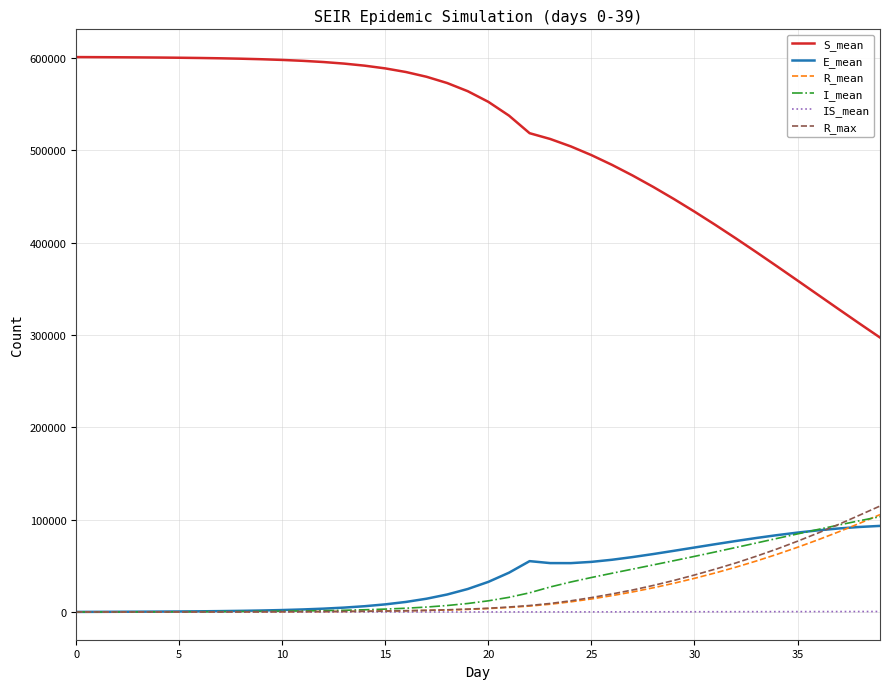

True or false: S_mean and E_mean cross at least once.

False